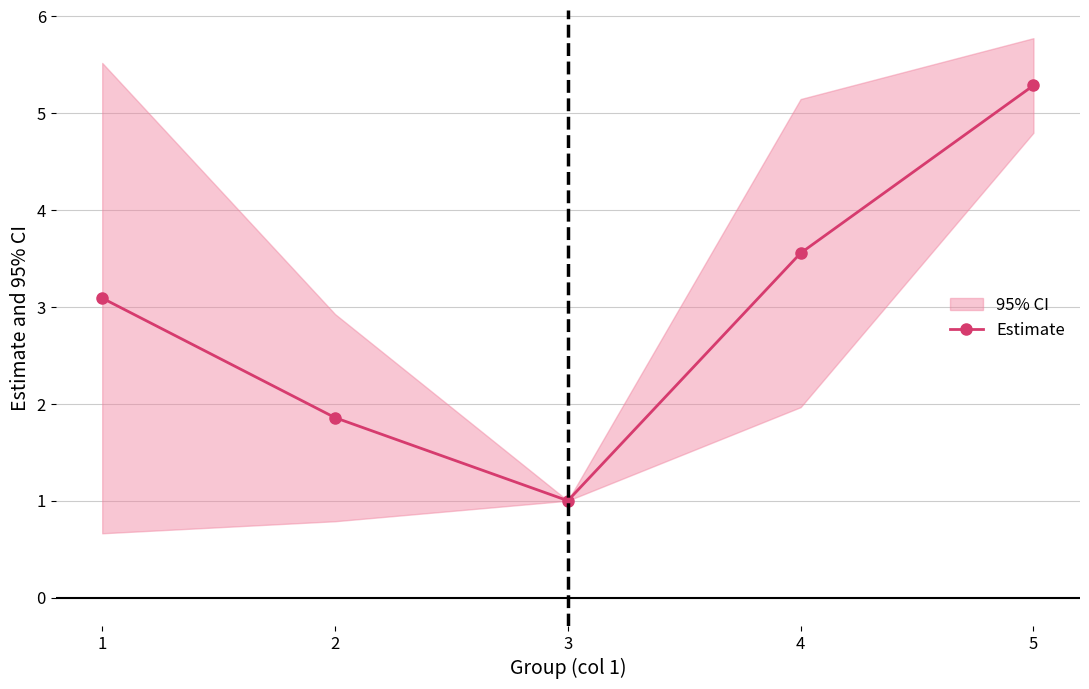

What is the change in value from 3 to 5?

+4.3